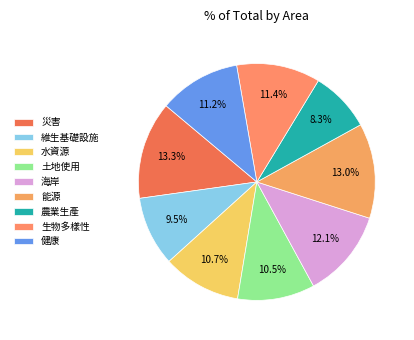

To the nearest percent, what is the difference between the largest and smallest slice percentages?

5%